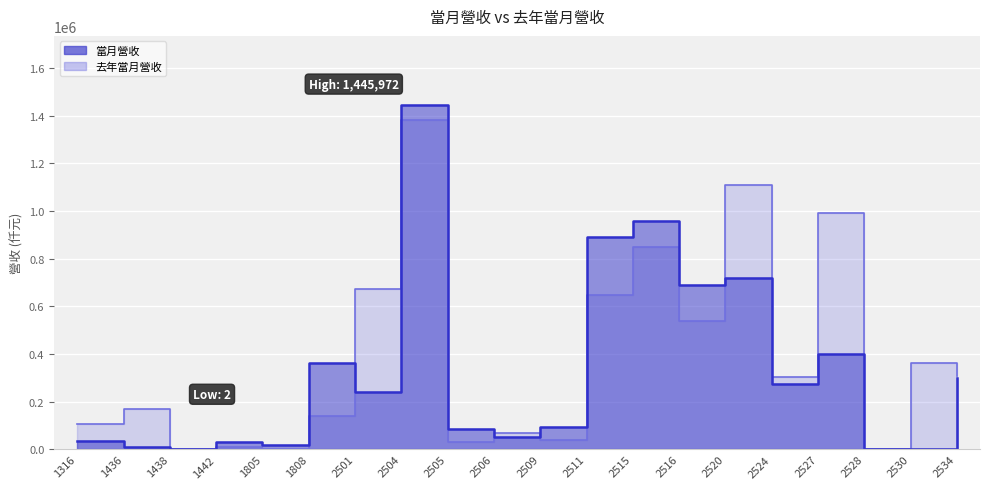

At which label does 當月營收 reach its minimum?

1438